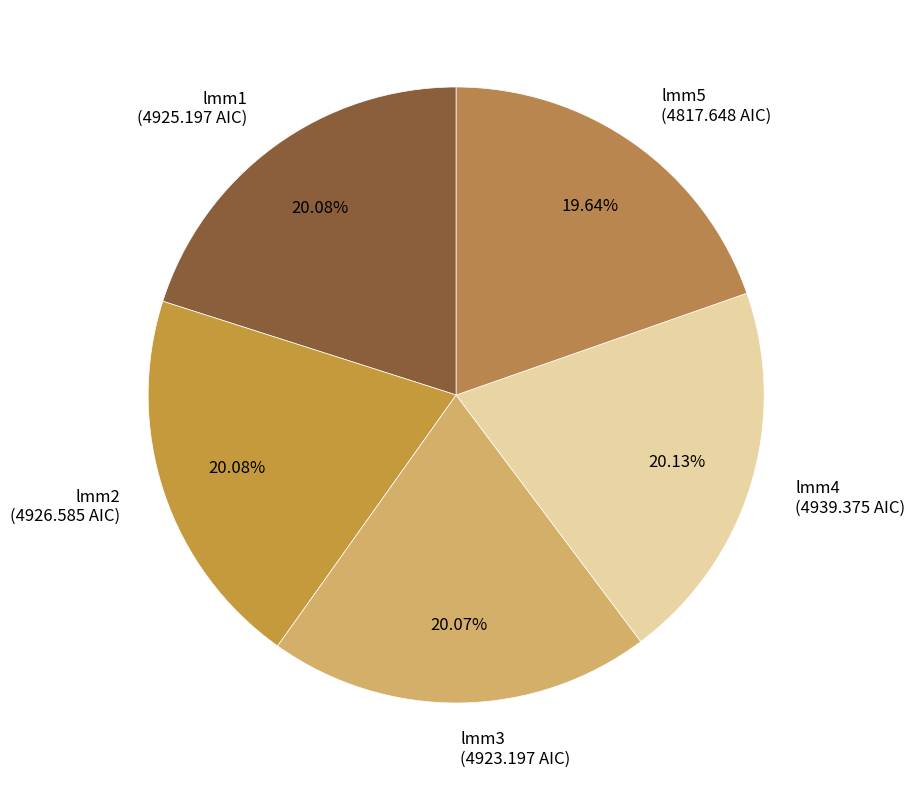

To the nearest percent, what percentage of the pie is lmm4?

20%